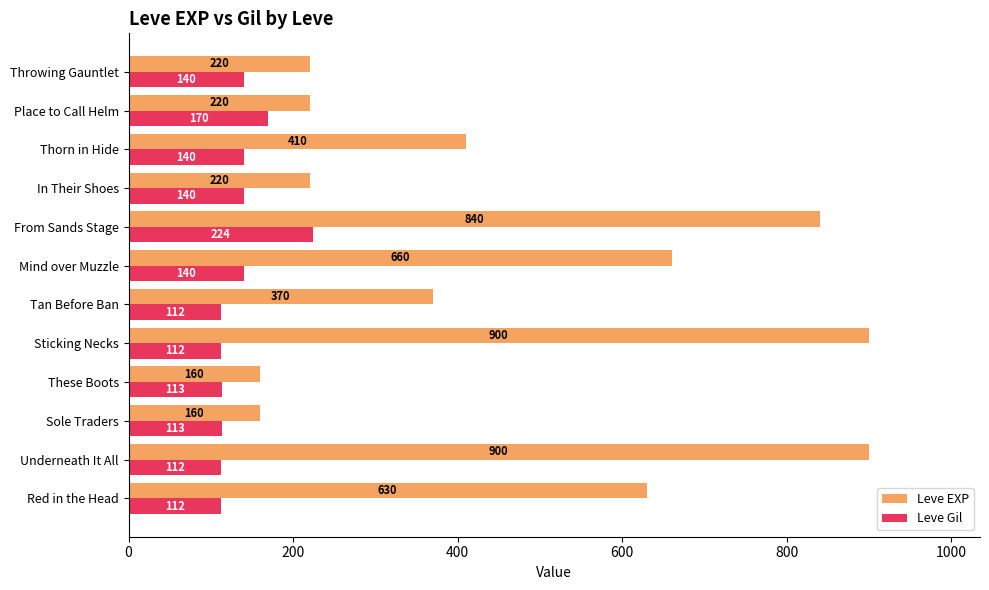

What is the spread (max minus min) of values at From Sands Stage?

616